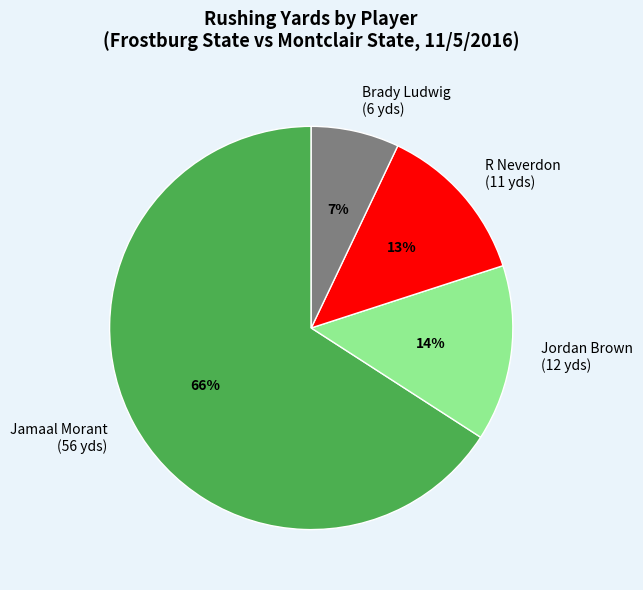

To the nearest percent, what is the average slice percentage?

25%